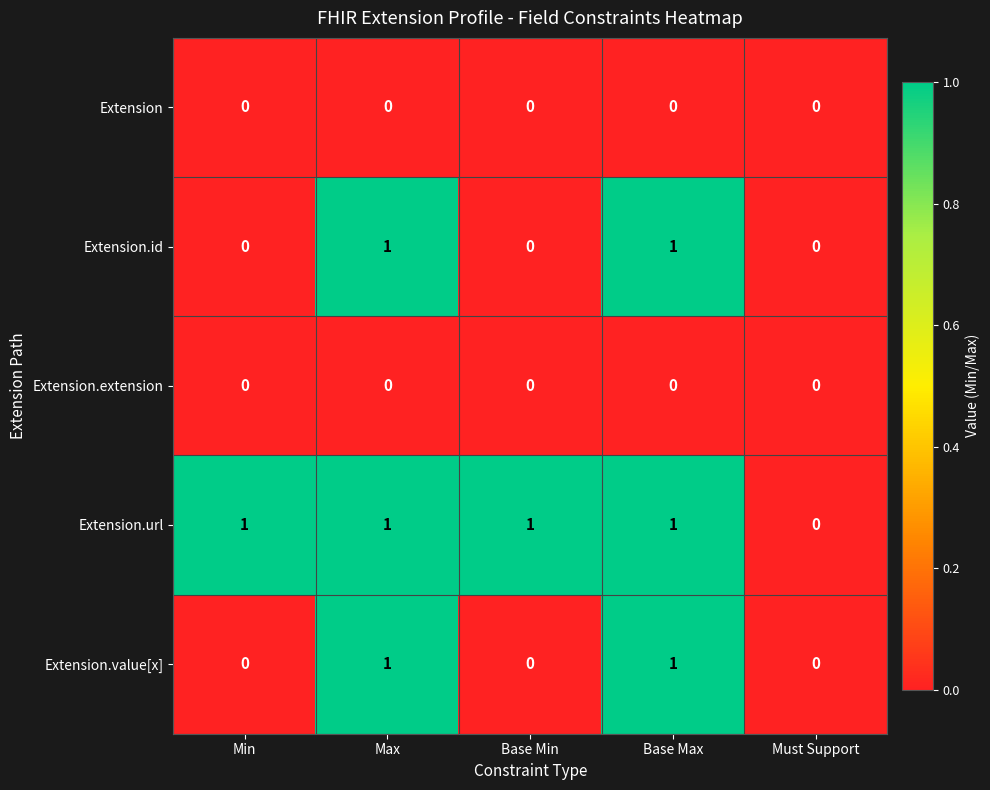

Which series has the largest total across all categories?

Extension.url